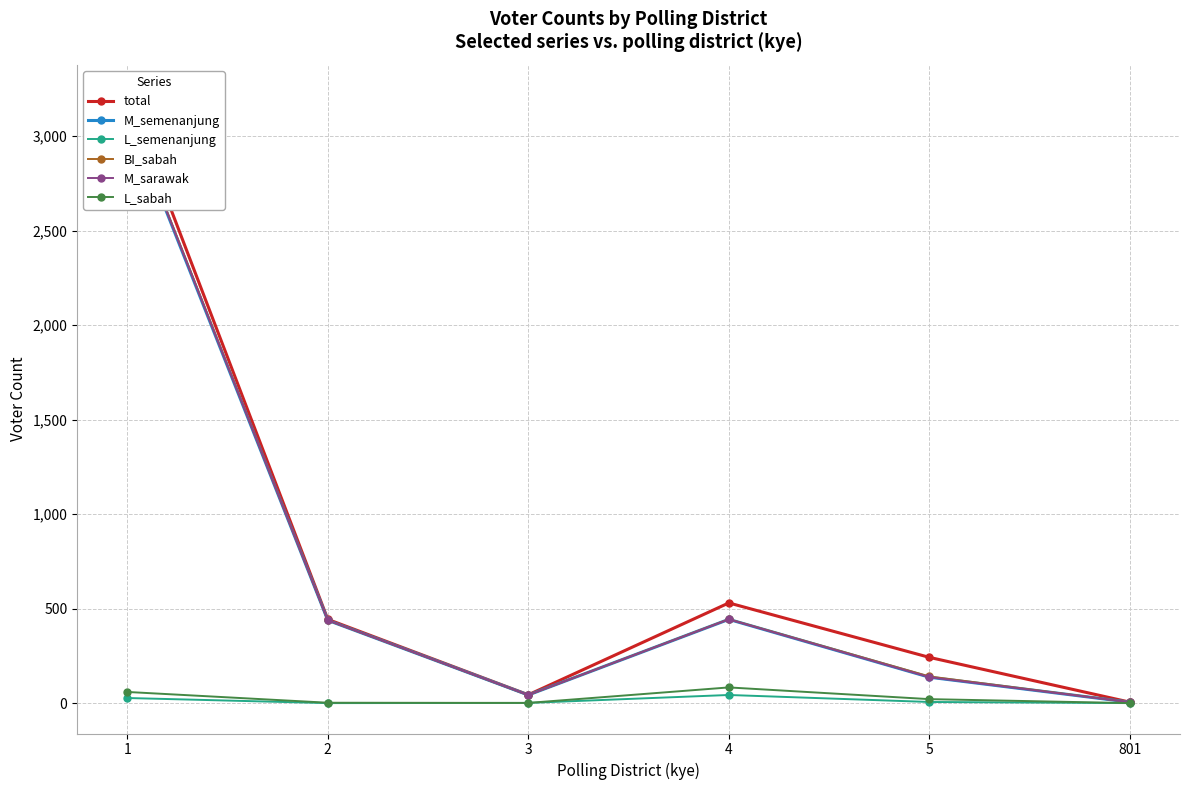

Is it true that M_sarawak equals 25 at 3?

False